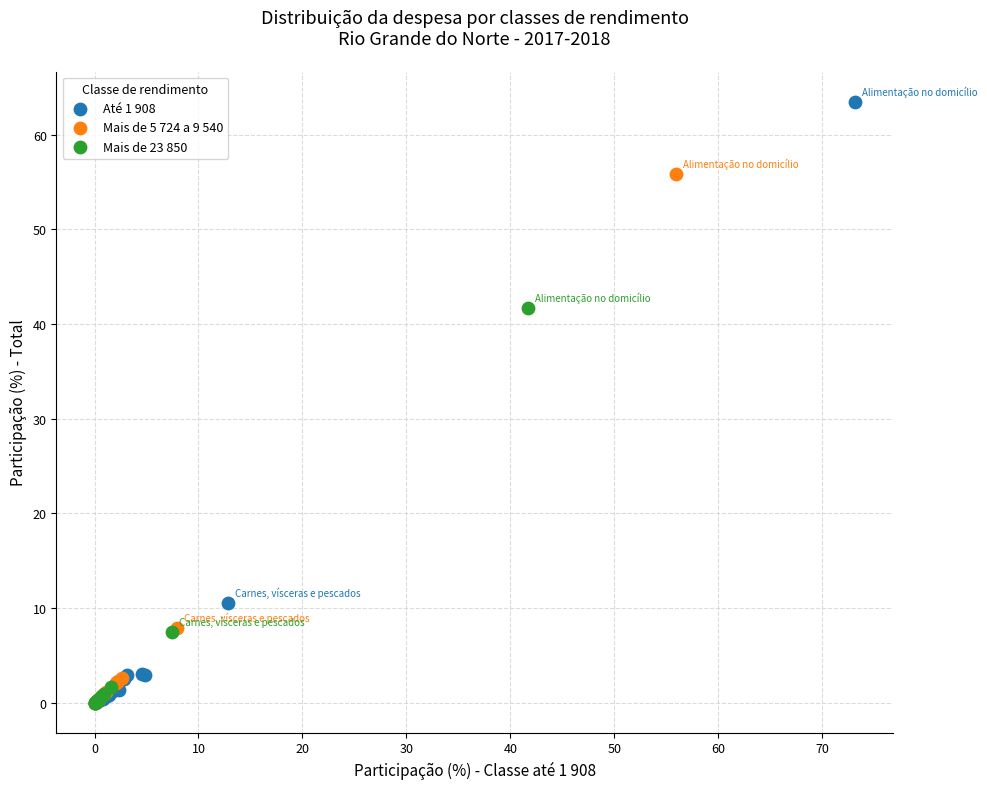

Which series reaches the maximum Y coordinate?

Até 1 908